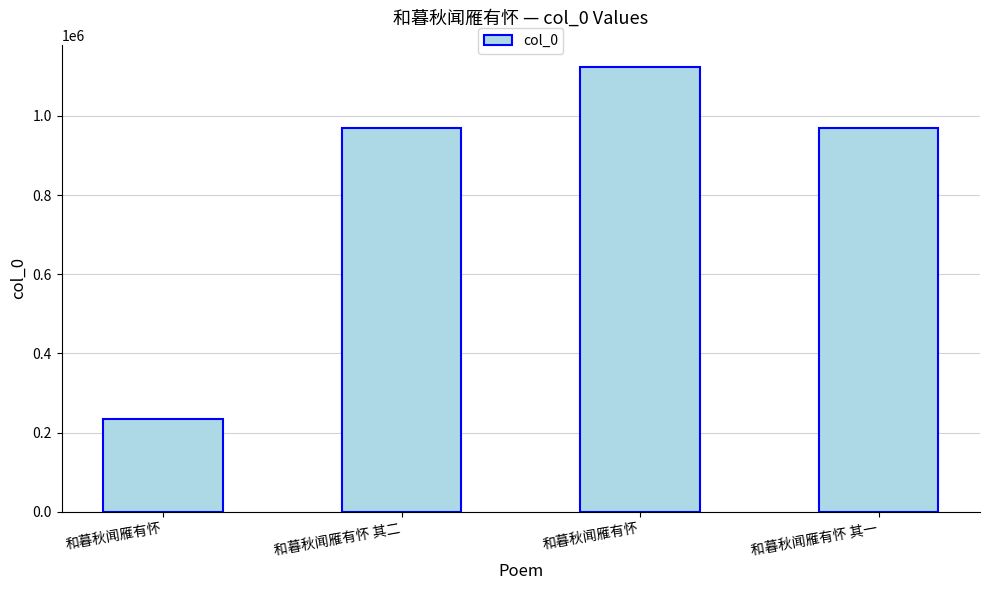

How many bars are there in total?

4